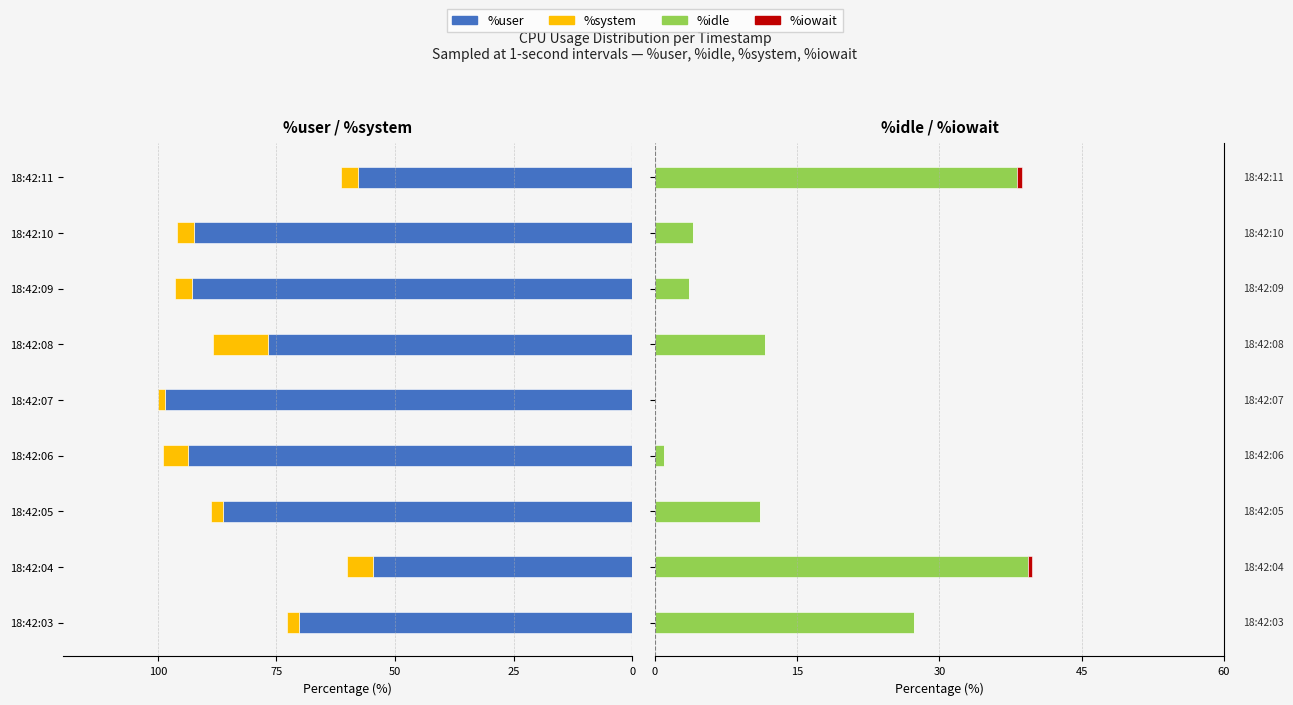

Count the number of data series in this chart.

4